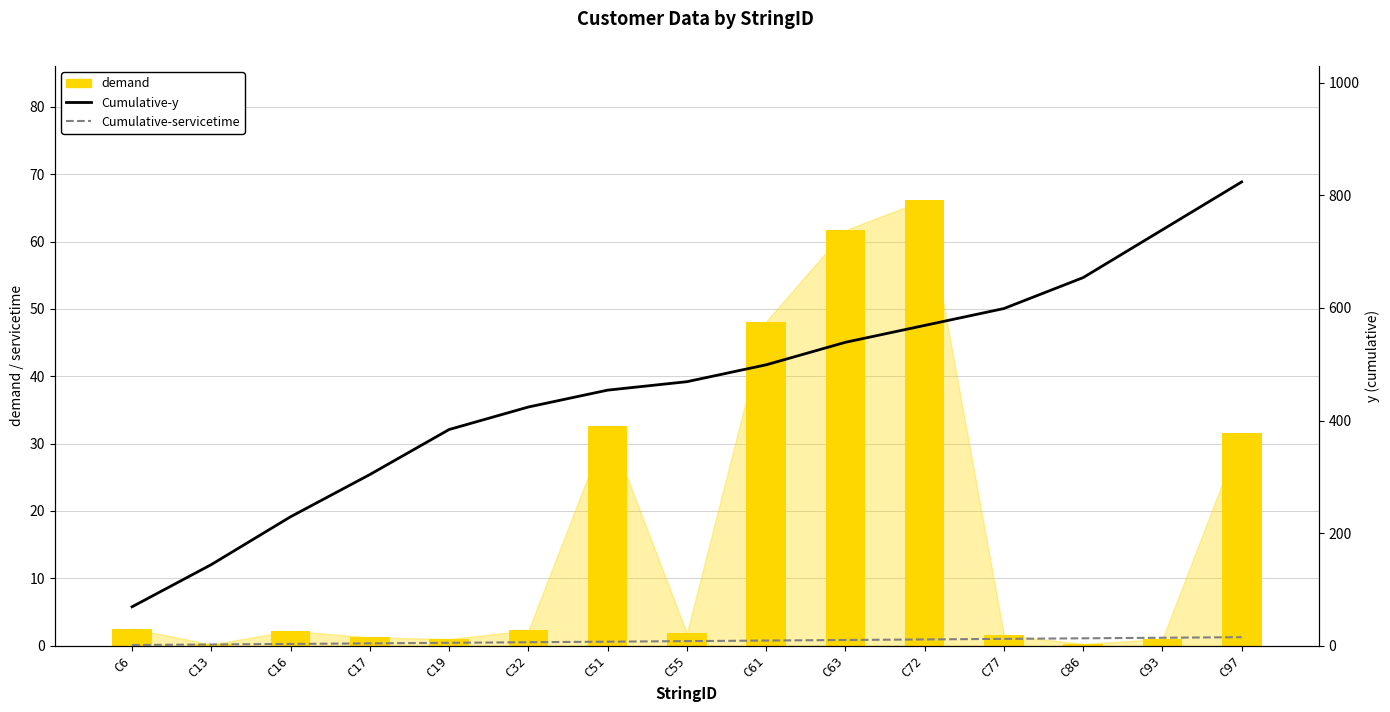

True or false: Cumulative-y has a value of 824.0 at C97.

True